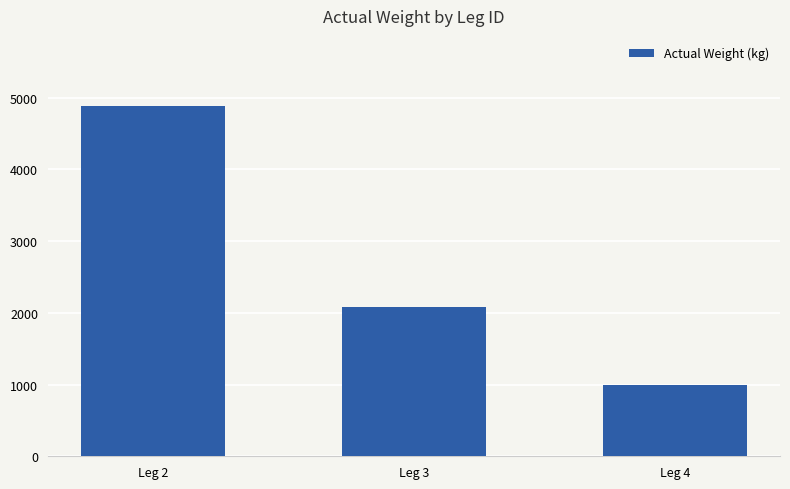

What is the value of the 1st bar from the left?

4882.3